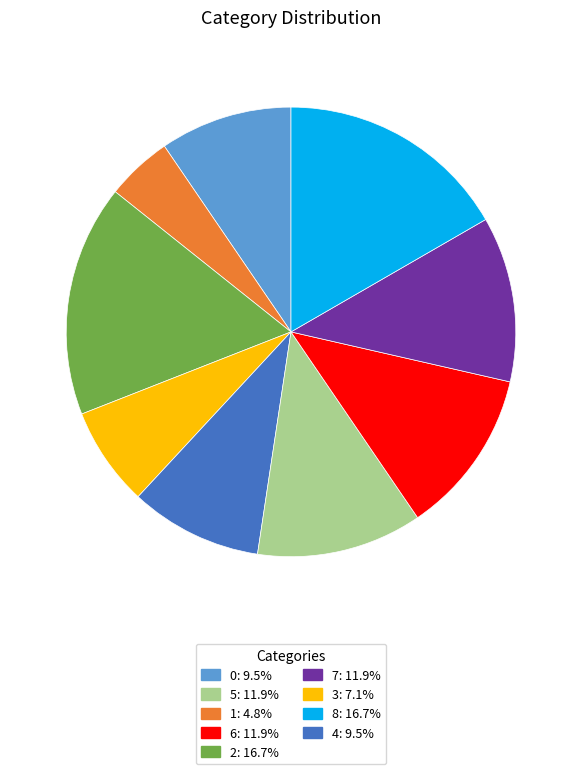

Is there a majority slice in this chart?

No